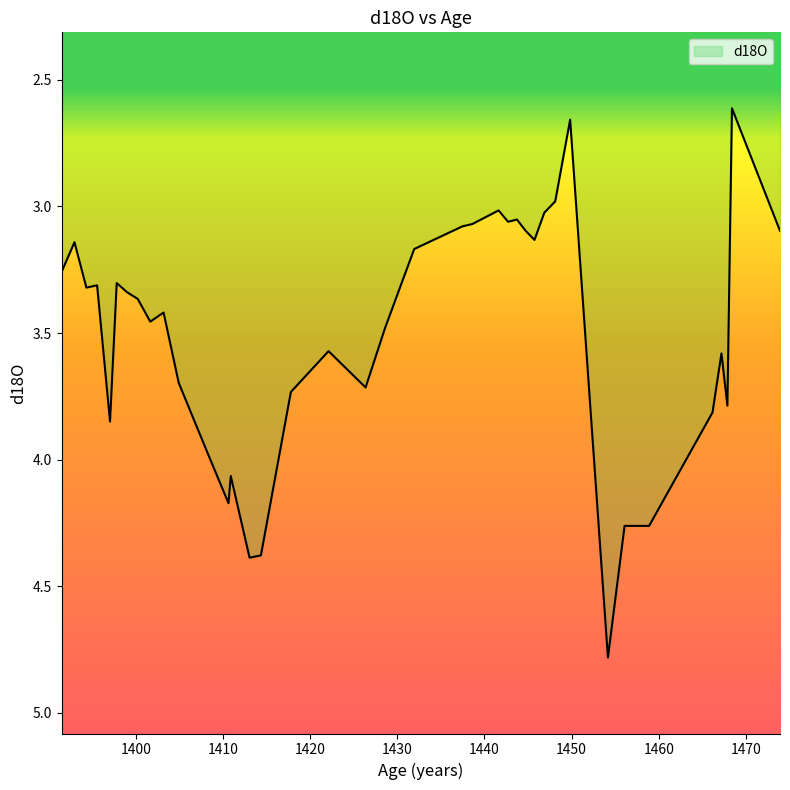

What is the smallest value displayed?

2.6